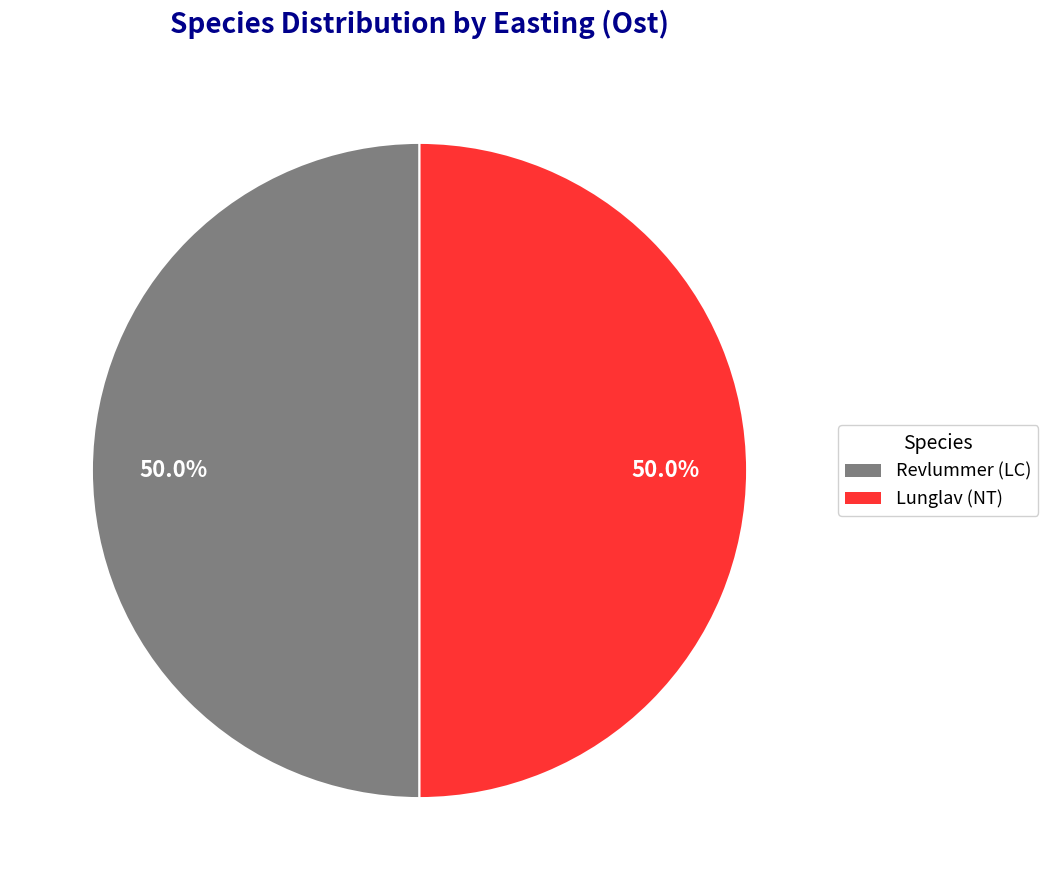

What percentage do Lunglav (NT) and Revlummer (LC) together represent?

100.0%